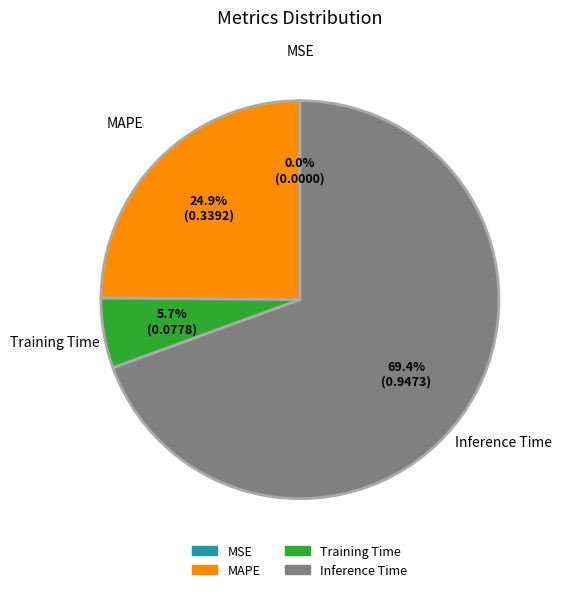

What percentage is NOT represented by MAPE?

75.1%